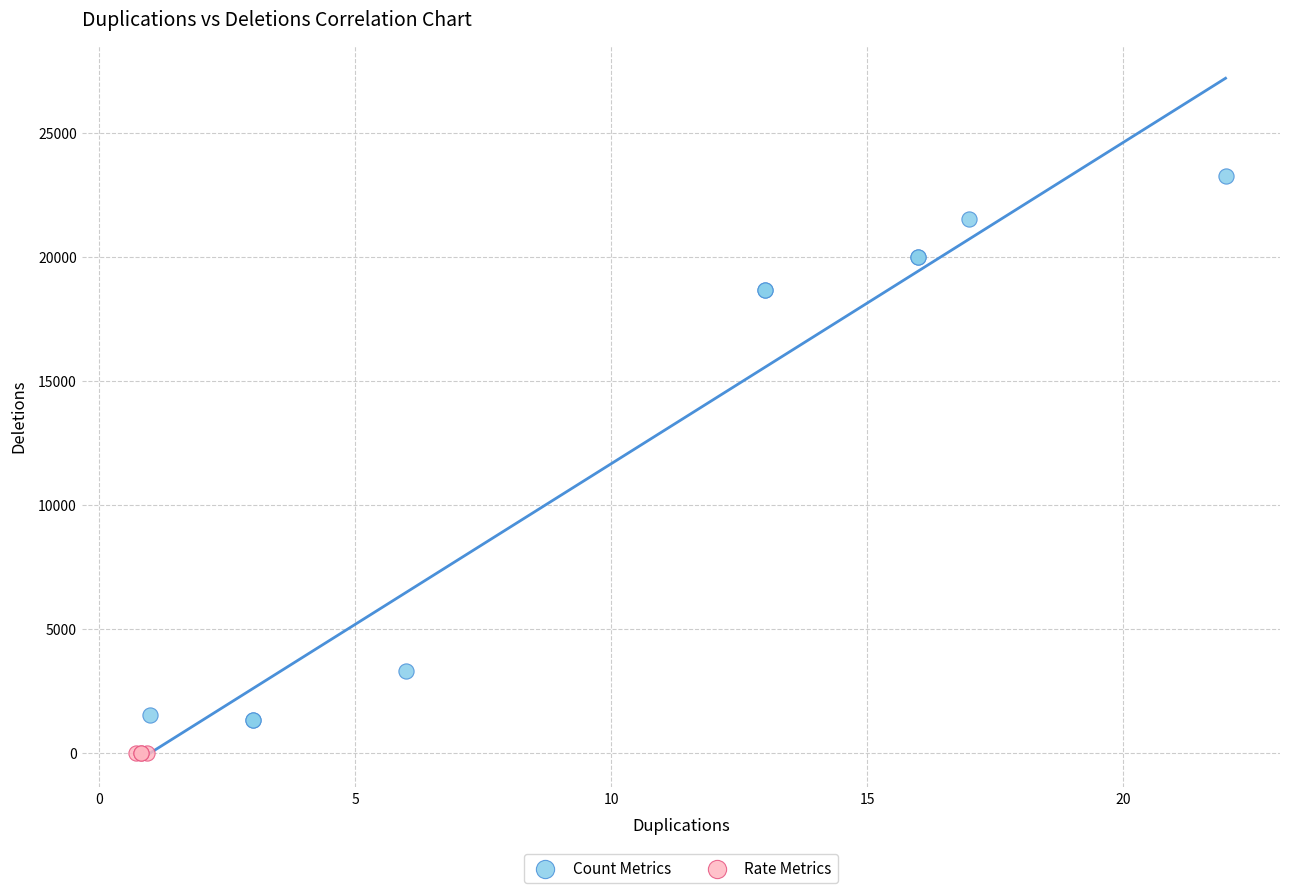

Which series has the largest Y range (max minus min)?

Count Metrics